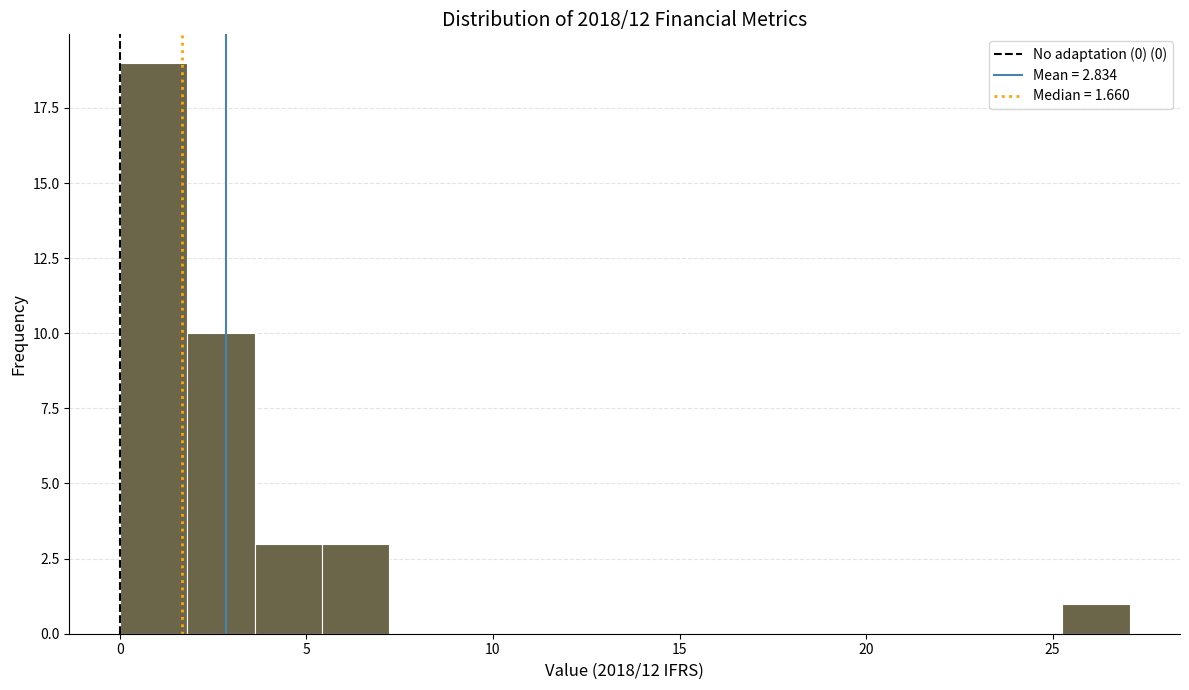

Read against the x-axis, roughly where is the centre of the tallest bar?

1.0